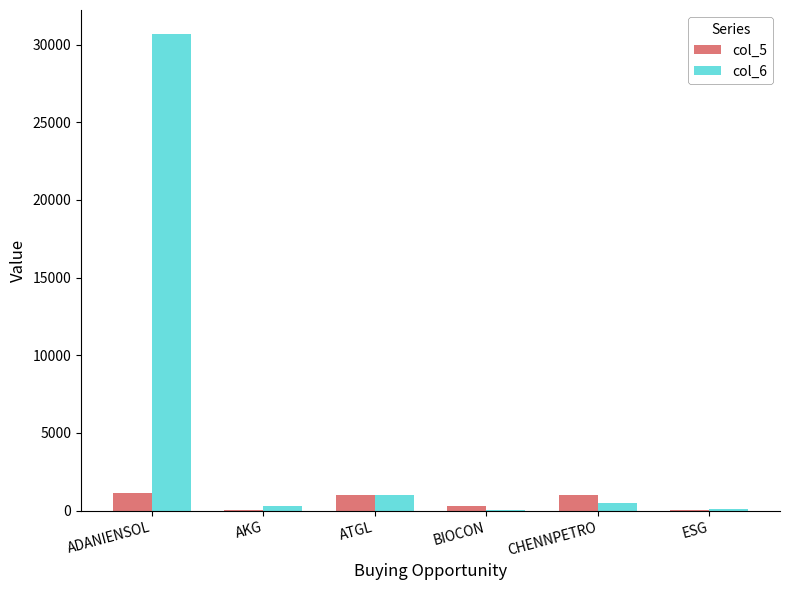

Is the value of col_5 at ADANIENSOL greater than the value of col_6 at ESG?

Yes